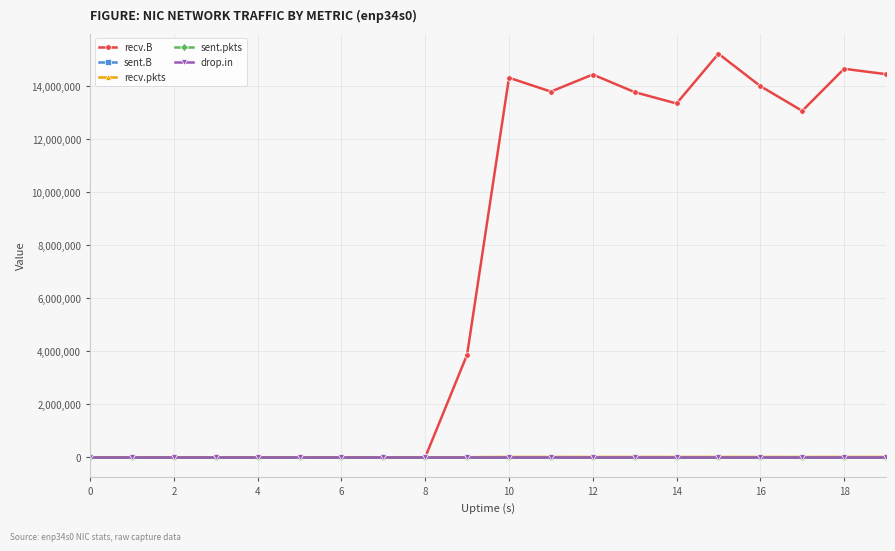

Which series has the widest spread of values?

recv.B